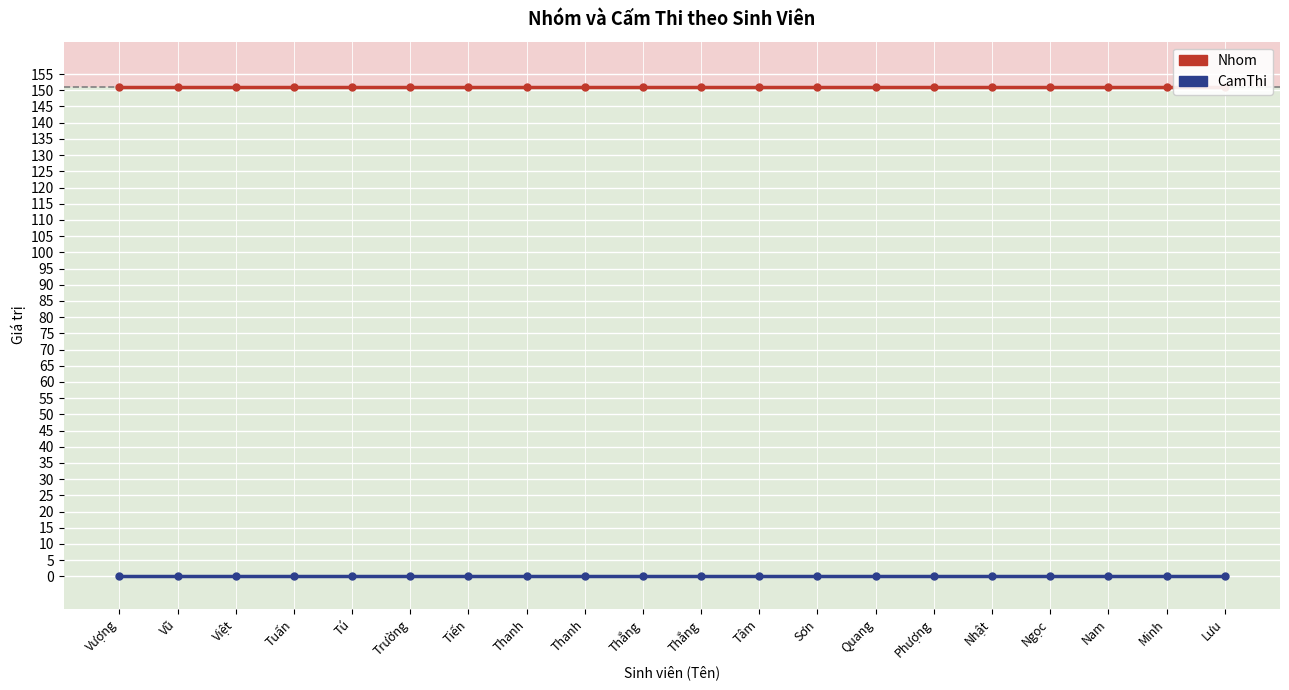

Which series has the largest total across all categories?

Nhom